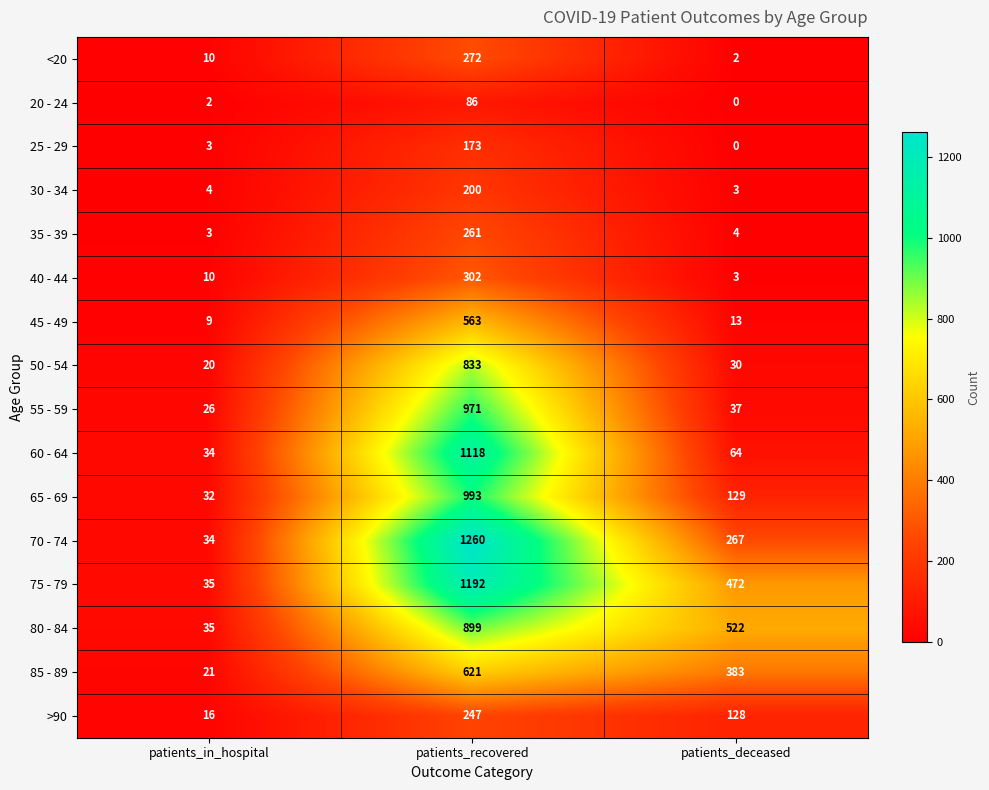

What is the spread (max minus min) of values at patients_deceased?

522